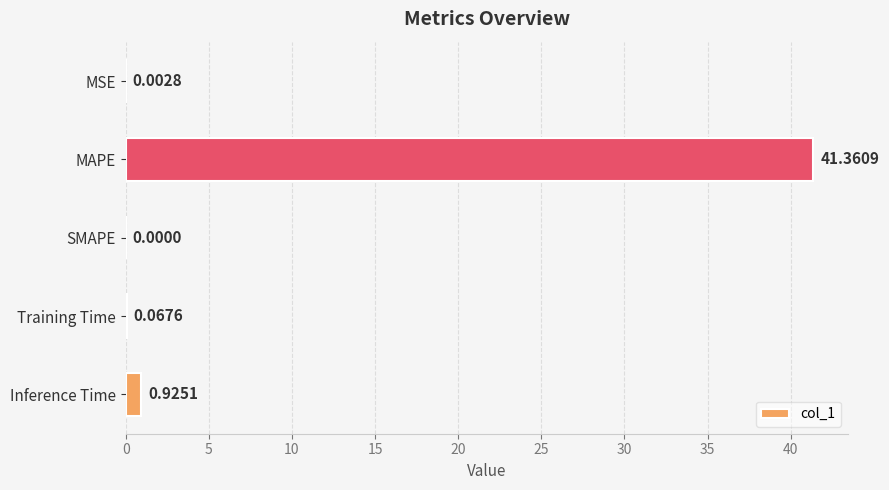

Where is the data nearest to the value 20?

Inference Time